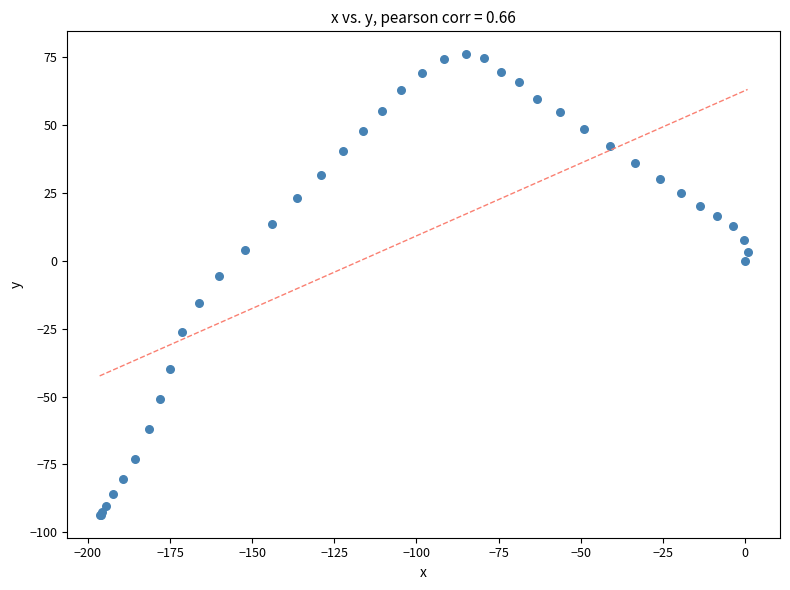

What Y value in the scatter plot is closest to -8?

-5.7